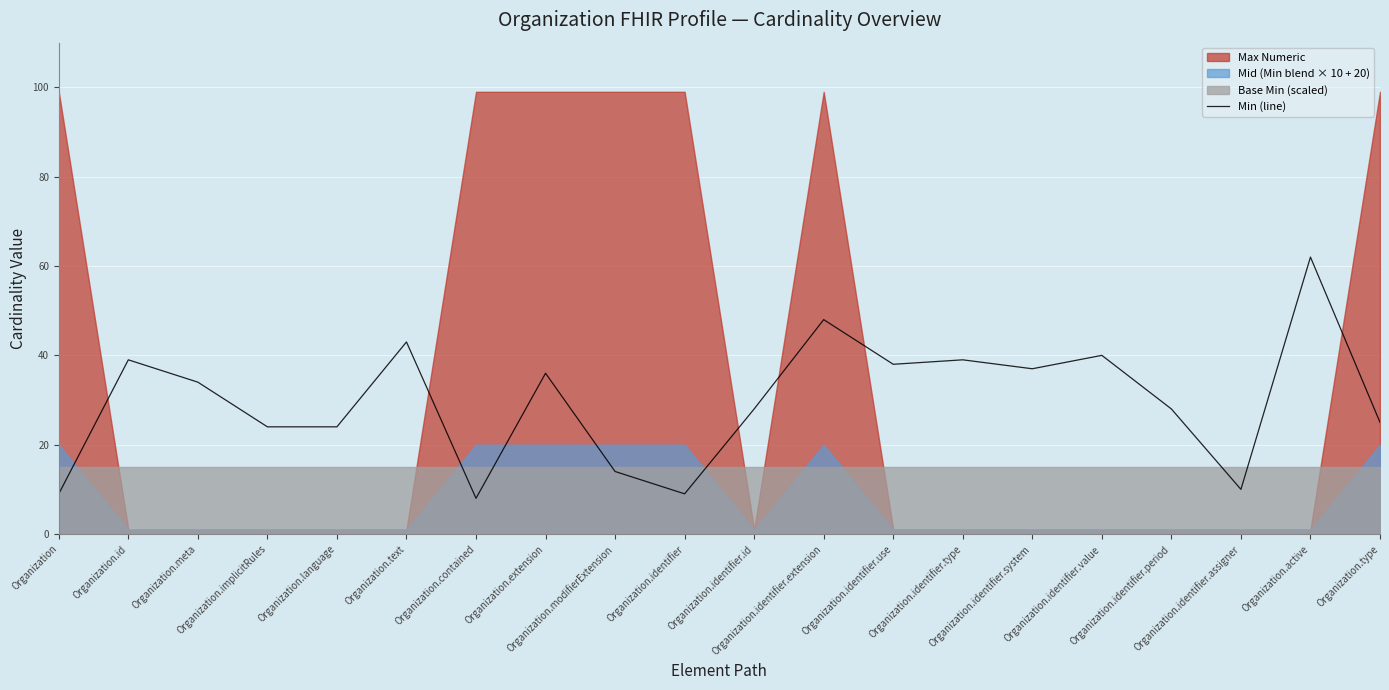

Between Organization.implicitRules and Organization.modifierExtension, which is larger?

Organization.implicitRules